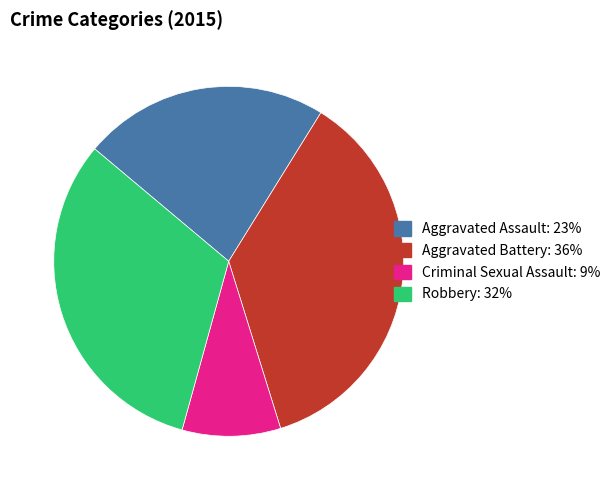

True or false: Aggravated Assault accounts for 23% of the total.

True